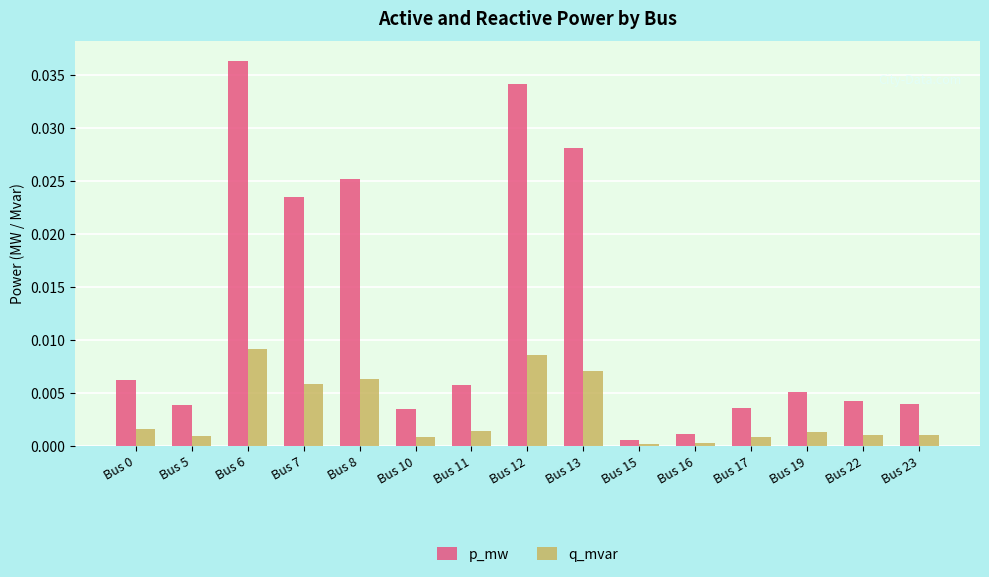

List the series in order of their peak value, lowest first.

q_mvar, p_mw